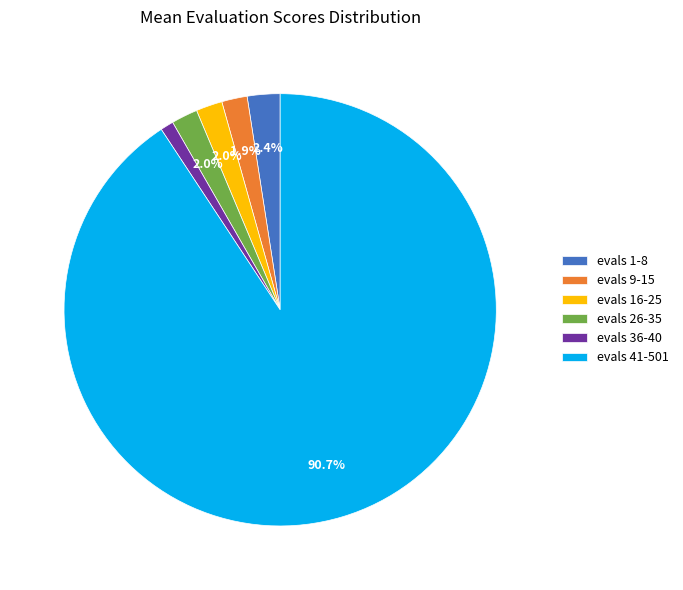

Does evals 41-501 account for over 50% of the chart?

Yes